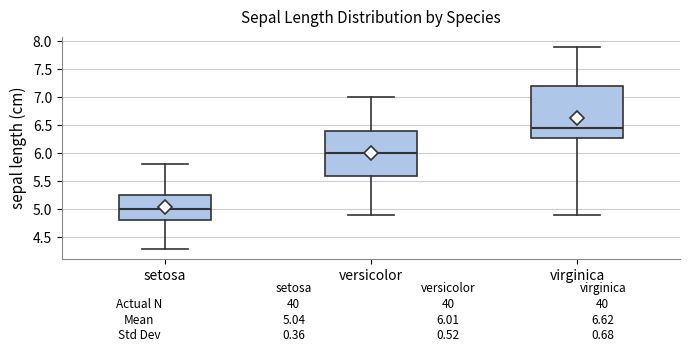

Which box has the highest median line?

virginica